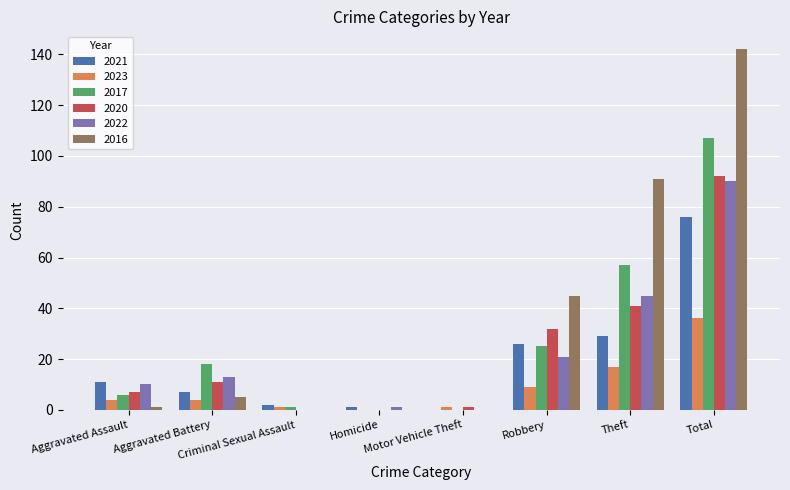

Which series has the largest range (max minus min)?

2016